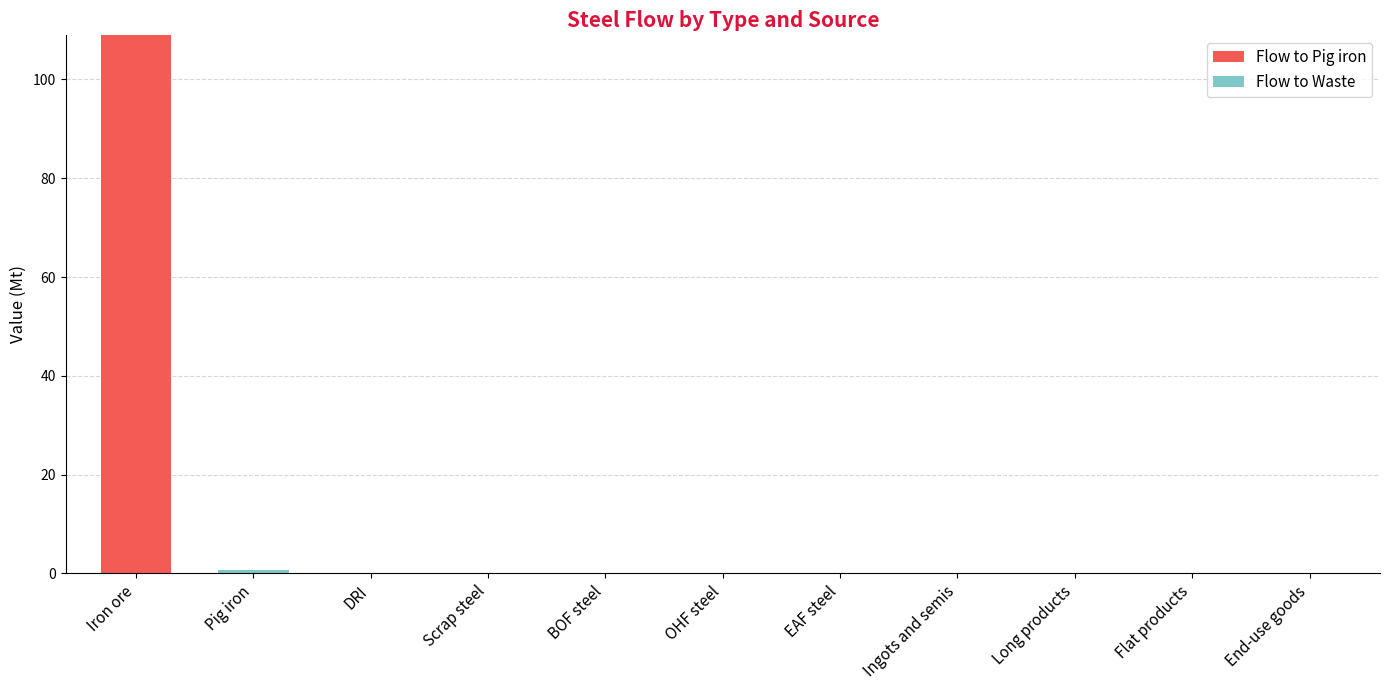

Count the number of data series in this chart.

2